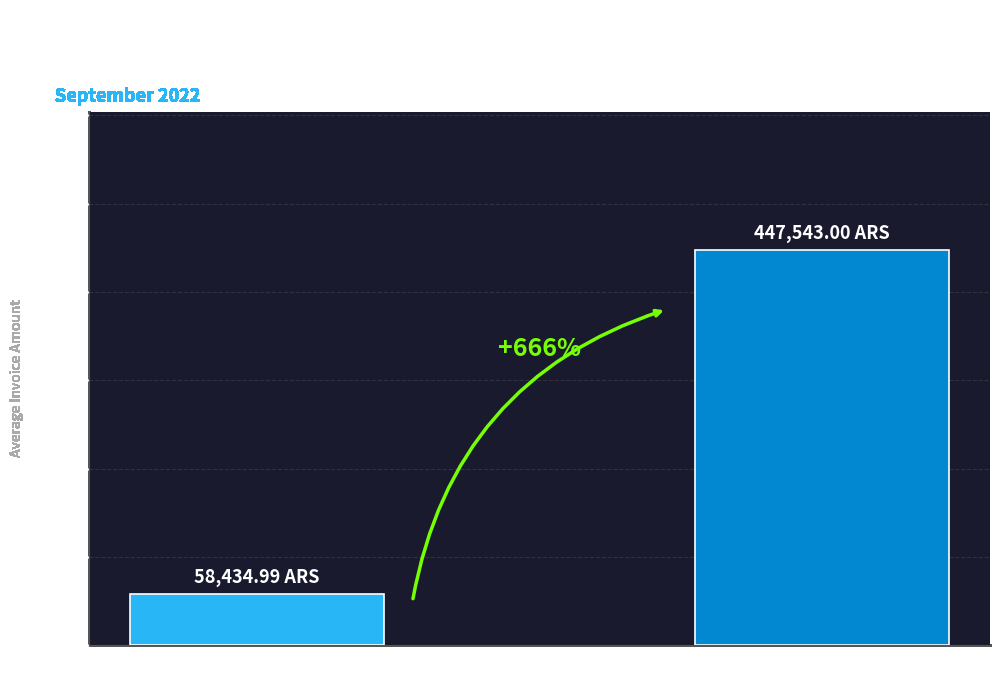

Is it true that the value at RESPONSABLE INSCRIPTO is 447543.0?

True